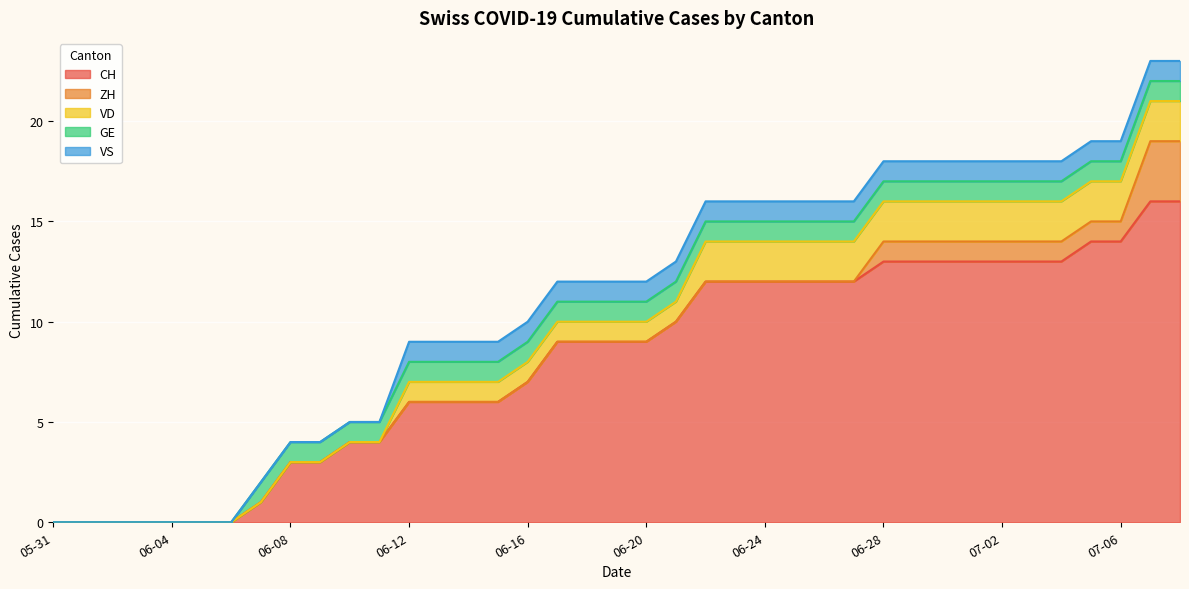

What is the sum of all GE values?

32